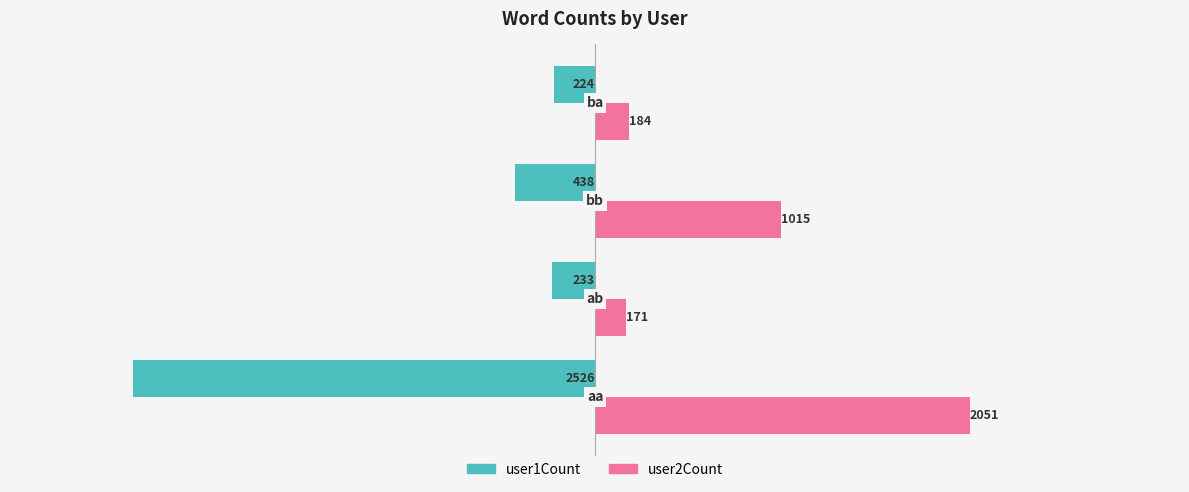

What is the average value of the user2Count series?

855